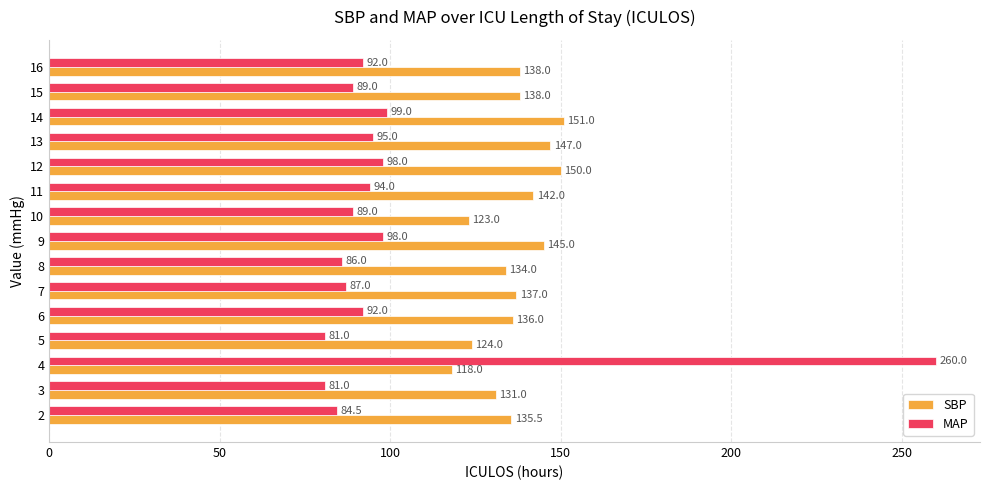

What is the difference between the maximum and minimum values in the SBP series?

33.0